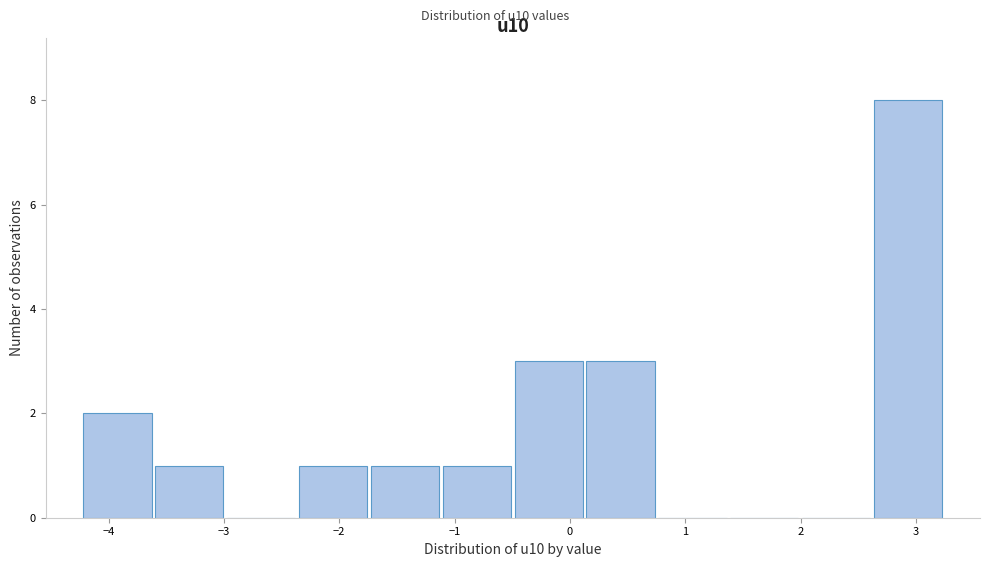

Reading left to right, list every bar in this chart as the range it spans on the x-axis followed by its height. Neither the bar edges nor the heights are printed on the chart, so give them approximately, as read against the axes.

-4.2 to -3.6: 2
-3.6 to -3.0: 1
-3.0 to -2.4: 0
-2.4 to -1.7: 1
-1.7 to -1.1: 1
-1.1 to -0.5: 1
-0.5 to 0.1: 3
0.1 to 0.8: 3
0.8 to 1.4: 0
1.4 to 2.0: 0
2.0 to 2.6: 0
2.6 to 3.2: 8